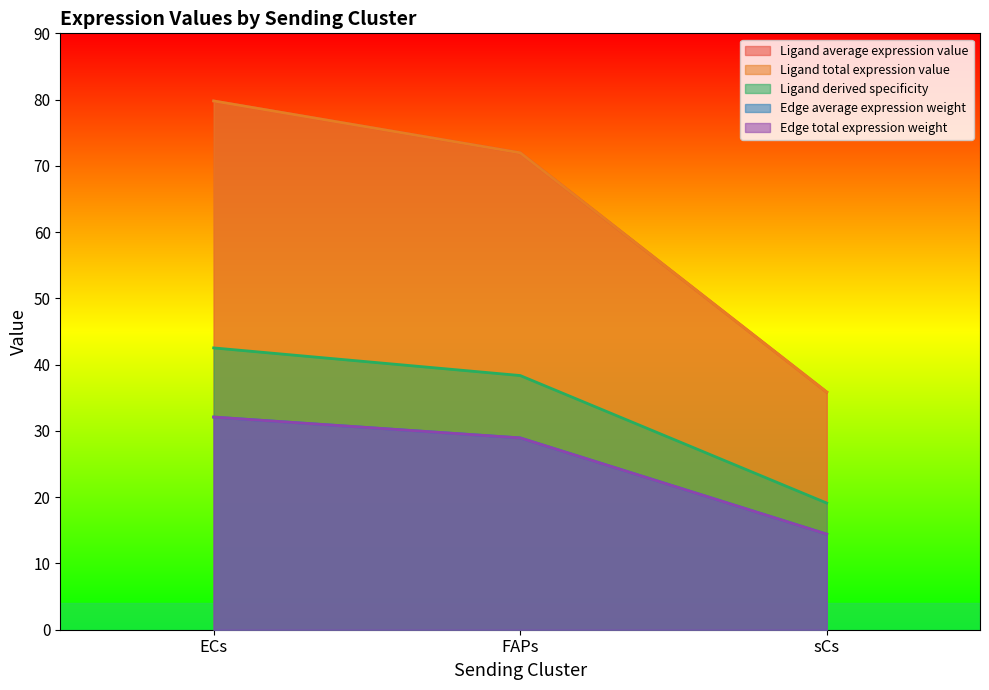

What are all the series names shown in the legend?

Ligand average expression value, Ligand total expression value, Ligand derived specificity, Edge average expression weight, Edge total expression weight